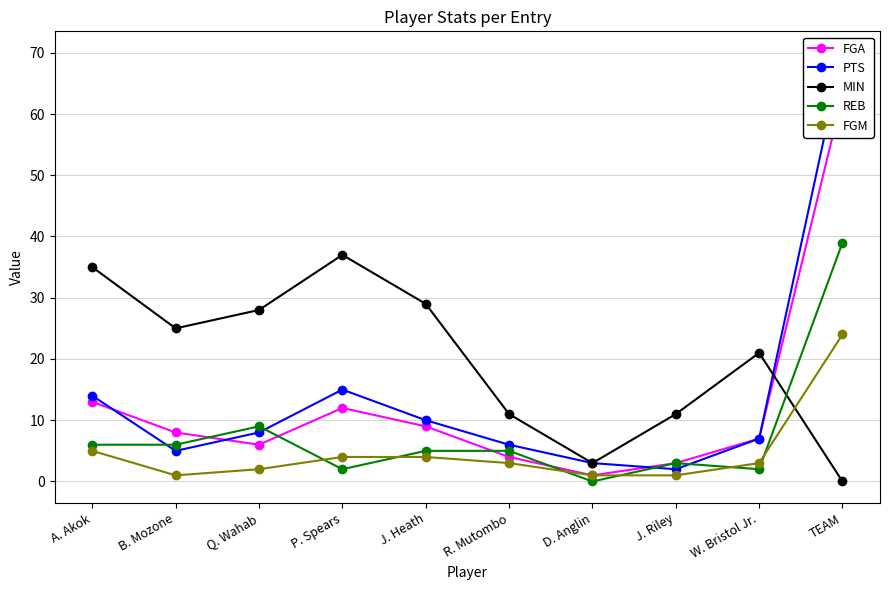

Is the value of FGM at B. Mozone greater than the value of REB at P. Spears?

No